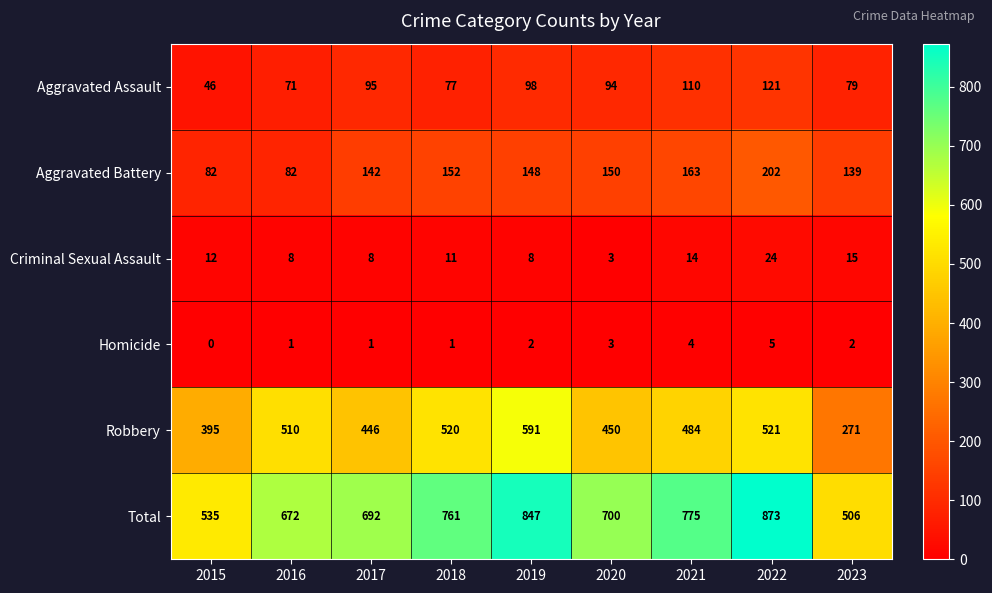

True or false: Criminal Sexual Assault has a value of 12 at 2015.

True